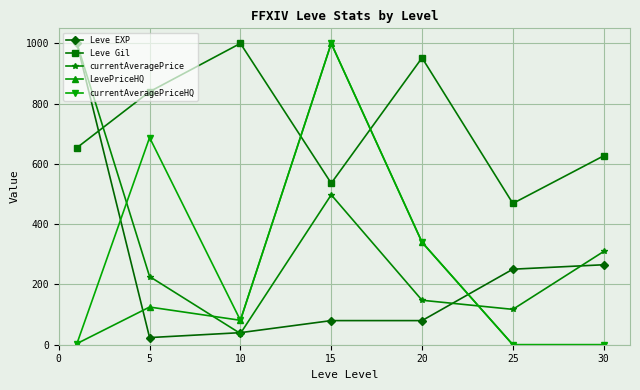

In Leve Gil, how many points are higher than both neighbors (excluding endpoints)?

2